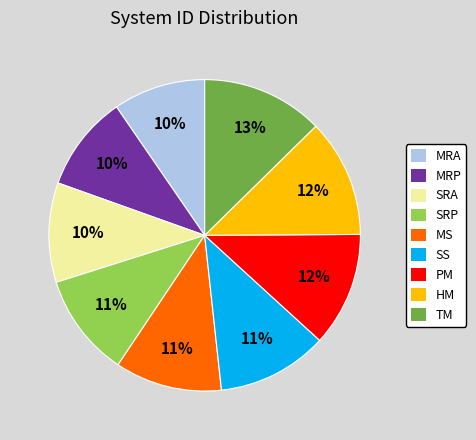

Approximately how many times larger is the value at MRP compared to PM?

0.8